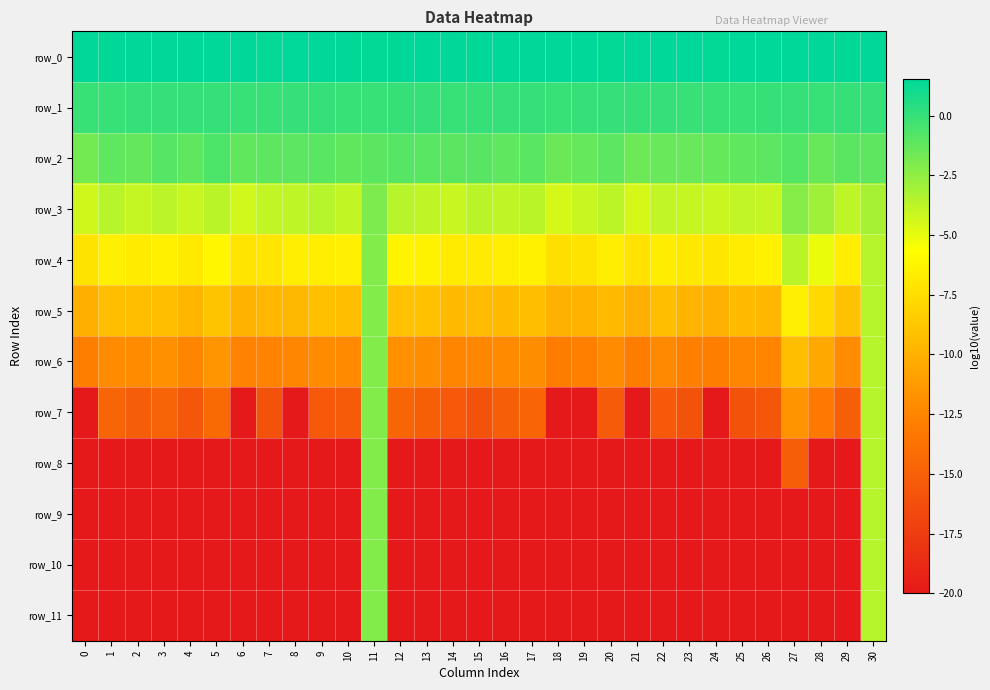

Reading right to left, what are all the values shown in this chart?

row_0: 30=1.5	29=1.5	28=1.5	27=1.5	26=1.5	25=1.5	24=1.5	23=1.5	22=1.5	21=1.5	20=1.4	19=1.5	18=1.5	17=1.5	16=1.5	15=1.5	14=1.5	13=1.5	12=1.5	11=1.4	10=1.5	9=1.5	8=1.5	7=1.4	6=1.5	5=1.5	4=1.5	3=1.5	2=1.5	1=1.5	0=1.5
row_1: 30=-0.0	29=0.0	28=-0.0	27=0.0	26=-0.0	25=-0.0	24=-0.0	23=-0.0	22=0.0	21=0.0	20=-0.0	19=0.0	18=-0.0	17=0.0	16=0.0	15=0.0	14=-0.0	13=0.0	12=0.0	11=-0.0	10=-0.0	9=-0.0	8=0.0	7=-0.0	6=-0.0	5=0.0	4=-0.0	3=0.0	2=0.0	1=-0.0	0=-0.1
row_2: 30=-1.1	29=-1.1	28=-1.4	27=-0.8	26=-1.1	25=-1.2	24=-1.3	23=-1.4	22=-1.4	21=-1.6	20=-1.1	19=-1.3	18=-1.5	17=-1.0	16=-1.1	15=-0.9	14=-1.0	13=-1.0	12=-0.9	11=-1.1	10=-1.2	9=-1.0	8=-1.1	7=-1.1	6=-1.2	5=-0.7	4=-1.2	3=-0.9	2=-1.3	1=-1.2	0=-1.8
row_3: 30=-3.2	29=-3.8	28=-2.9	27=-2.3	26=-4.0	25=-3.9	24=-4.1	23=-4.0	22=-3.9	21=-4.5	20=-3.8	19=-4.1	18=-4.5	17=-3.7	16=-3.9	15=-3.7	14=-4.1	13=-3.9	12=-3.6	11=-2.0	10=-4.0	9=-3.6	8=-3.8	7=-3.9	6=-4.3	5=-3.7	4=-4.1	3=-3.7	2=-4.0	1=-3.7	0=-4.3
row_4: 30=-3.6	29=-6.6	28=-5.1	27=-3.7	26=-6.4	25=-6.7	24=-7.0	23=-6.9	22=-6.6	21=-7.2	20=-6.6	19=-7.2	18=-7.4	17=-6.4	16=-6.6	15=-6.7	14=-6.7	13=-6.3	12=-6.2	11=-2.1	10=-6.5	9=-6.5	8=-6.6	7=-7.0	6=-7.2	5=-6.1	4=-6.9	3=-6.5	2=-6.8	1=-6.5	0=-7.2
row_5: 30=-3.6	29=-9.1	28=-7.7	27=-6.5	26=-9.7	25=-9.4	24=-10.0	23=-9.8	22=-9.2	21=-10.1	20=-9.4	19=-9.9	18=-10.0	17=-9.2	16=-9.4	15=-9.5	14=-9.5	13=-9.1	12=-9.1	11=-2.1	10=-9.3	9=-9.2	8=-9.6	7=-9.7	6=-9.9	5=-8.9	4=-9.7	3=-9.2	2=-9.3	1=-9.3	0=-10.1
row_6: 30=-3.6	29=-12.1	28=-10.5	27=-9.3	26=-12.5	25=-12.4	24=-12.9	23=-12.7	22=-12.2	21=-12.9	20=-12.1	19=-12.8	18=-13.0	17=-12.0	16=-12.2	15=-12.4	14=-12.4	13=-12.0	12=-11.9	11=-2.1	10=-12.2	9=-12.1	8=-12.4	7=-12.6	6=-12.6	5=-11.6	4=-12.5	3=-11.8	2=-12.1	1=-12.1	0=-12.8
row_7: 30=-3.6	29=-15.1	28=-13.2	27=-11.7	26=-15.7	25=-16.0	24=-20.0	23=-16.0	22=-15.5	21=-20.0	20=-15.4	19=-20.0	18=-20.0	17=-14.7	16=-15.1	15=-16.0	14=-15.5	13=-15.1	12=-14.7	11=-2.1	10=-15.4	9=-15.5	8=-20.0	7=-16.0	6=-20.0	5=-14.3	4=-15.7	3=-14.8	2=-15.2	1=-14.7	0=-20.0
row_8: 30=-3.6	29=-20.0	28=-20.0	27=-15.1	26=-20.0	25=-20.0	24=-20.0	23=-20.0	22=-20.0	21=-20.0	20=-20.0	19=-20.0	18=-20.0	17=-20.0	16=-20.0	15=-20.0	14=-20.0	13=-20.0	12=-20.0	11=-2.1	10=-20.0	9=-20.0	8=-20.0	7=-20.0	6=-20.0	5=-20.0	4=-20.0	3=-20.0	2=-20.0	1=-20.0	0=-20.0
row_9: 30=-3.6	29=-20.0	28=-20.0	27=-20.0	26=-20.0	25=-20.0	24=-20.0	23=-20.0	22=-20.0	21=-20.0	20=-20.0	19=-20.0	18=-20.0	17=-20.0	16=-20.0	15=-20.0	14=-20.0	13=-20.0	12=-20.0	11=-2.1	10=-20.0	9=-20.0	8=-20.0	7=-20.0	6=-20.0	5=-20.0	4=-20.0	3=-20.0	2=-20.0	1=-20.0	0=-20.0
row_10: 30=-3.6	29=-20.0	28=-20.0	27=-20.0	26=-20.0	25=-20.0	24=-20.0	23=-20.0	22=-20.0	21=-20.0	20=-20.0	19=-20.0	18=-20.0	17=-20.0	16=-20.0	15=-20.0	14=-20.0	13=-20.0	12=-20.0	11=-2.1	10=-20.0	9=-20.0	8=-20.0	7=-20.0	6=-20.0	5=-20.0	4=-20.0	3=-20.0	2=-20.0	1=-20.0	0=-20.0
row_11: 30=-3.6	29=-20.0	28=-20.0	27=-20.0	26=-20.0	25=-20.0	24=-20.0	23=-20.0	22=-20.0	21=-20.0	20=-20.0	19=-20.0	18=-20.0	17=-20.0	16=-20.0	15=-20.0	14=-20.0	13=-20.0	12=-20.0	11=-2.1	10=-20.0	9=-20.0	8=-20.0	7=-20.0	6=-20.0	5=-20.0	4=-20.0	3=-20.0	2=-20.0	1=-20.0	0=-20.0